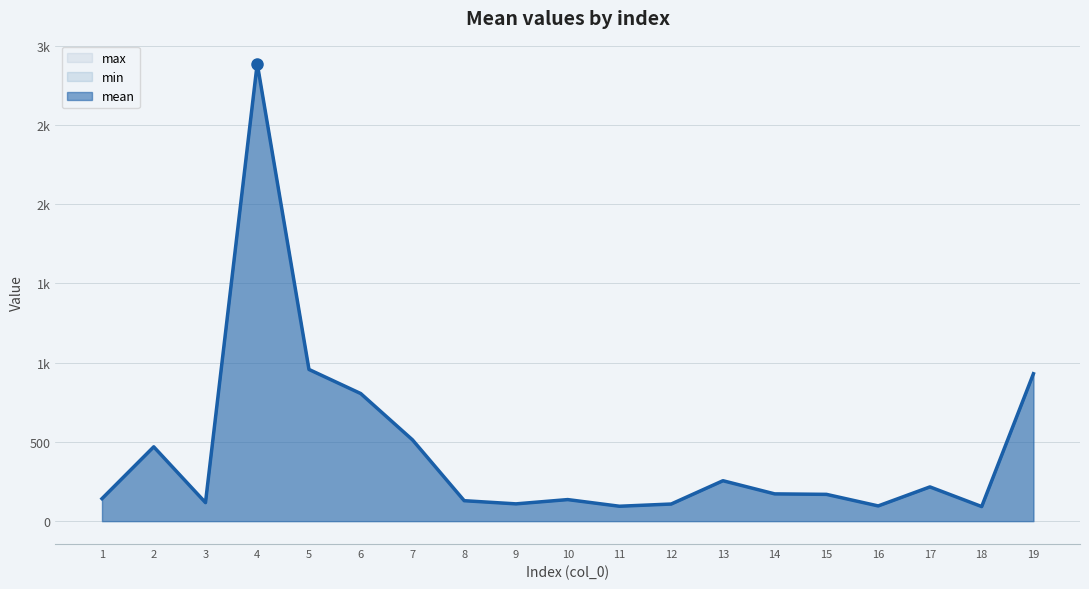

How many interior local valleys does the min series have?

5